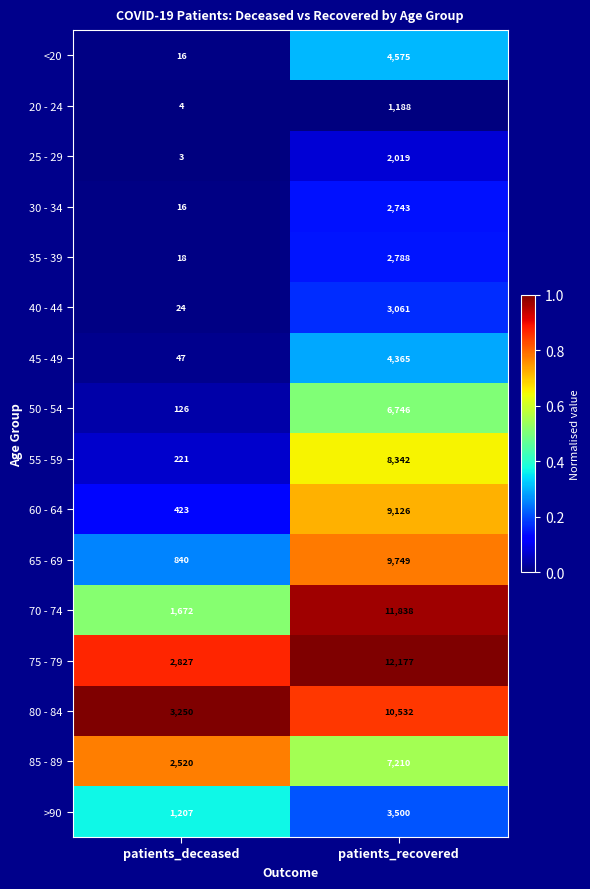

What is the average value of the >90 series?

2354